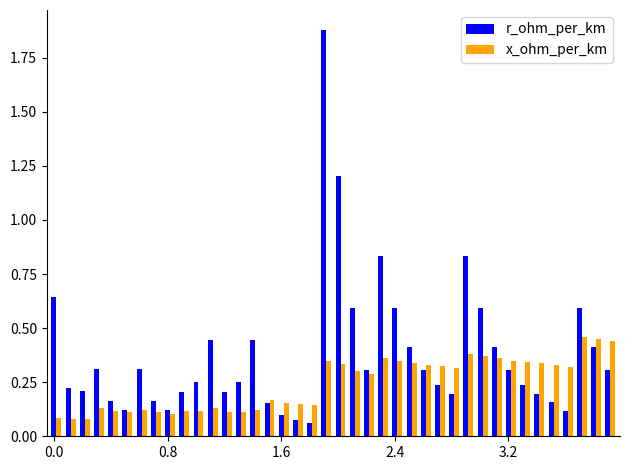

What is the sum of all r_ohm_per_km values?

15.2